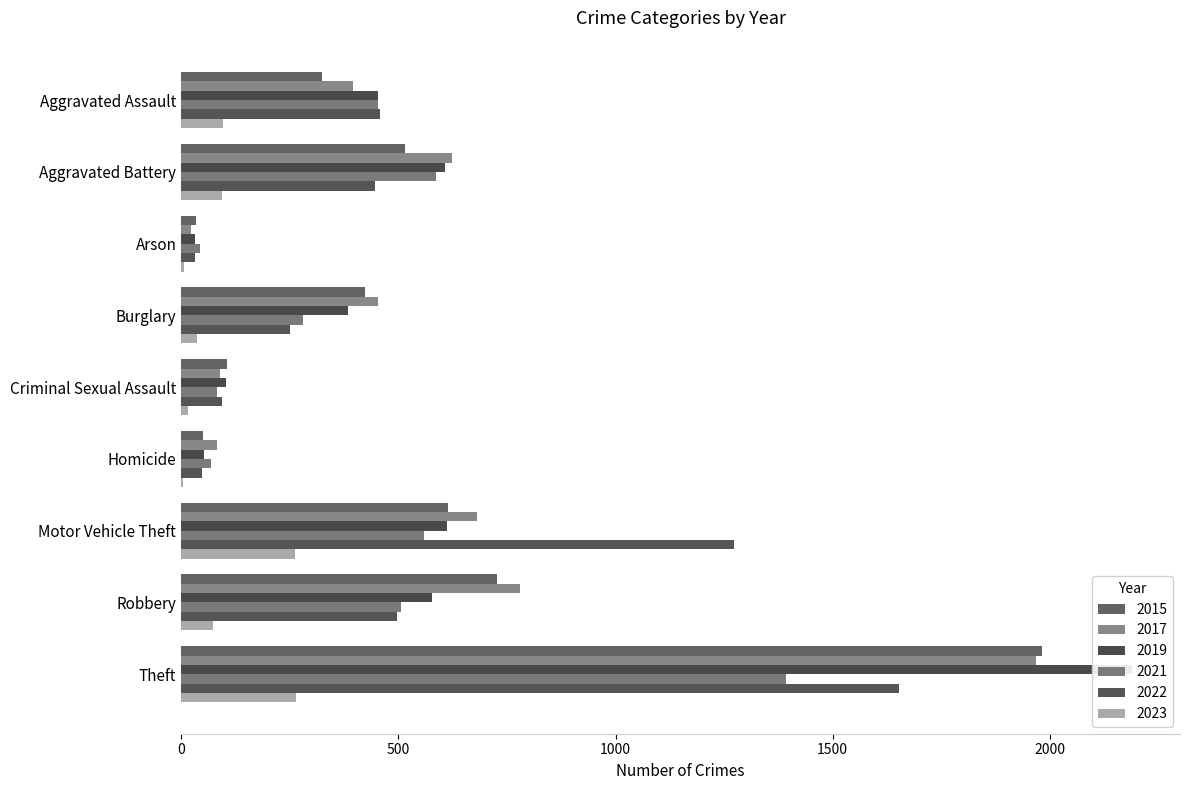

What is the total value across all series at Arson?

170